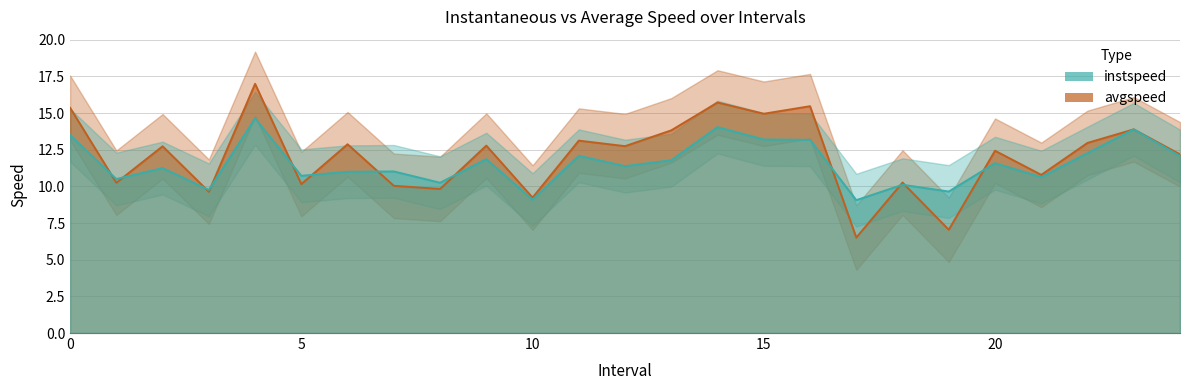

Reading right to left, extract all data points from this chart.

instspeed: 12.1	13.9	12.3	10.6	11.6	9.6	10.1	9.1	13.2	13.2	14.0	11.8	11.4	12.1	9.1	11.9	10.2	11.0	11.0	10.7	14.6	9.8	11.3	10.5	13.5
avgspeed: 12.2	13.9	13.0	10.8	12.4	7.0	10.3	6.5	15.5	15.0	15.7	13.8	12.7	13.1	9.2	12.8	9.8	10.0	12.9	10.2	17.0	9.6	12.7	10.2	15.4